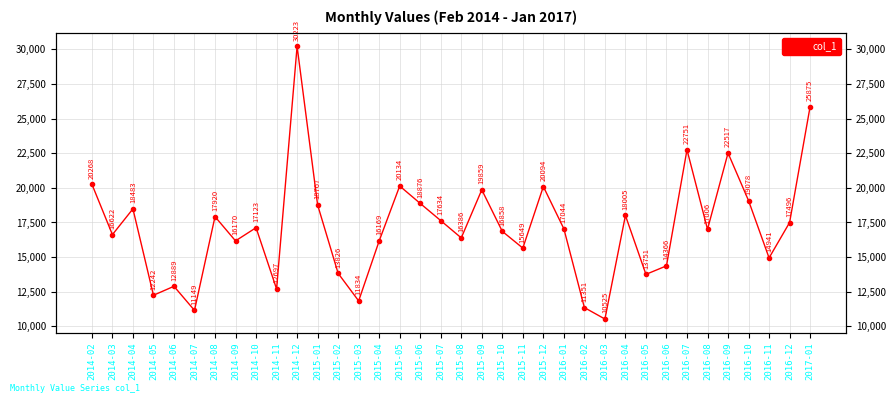

Between 2016-08 and 2014-08, which is larger?

2014-08